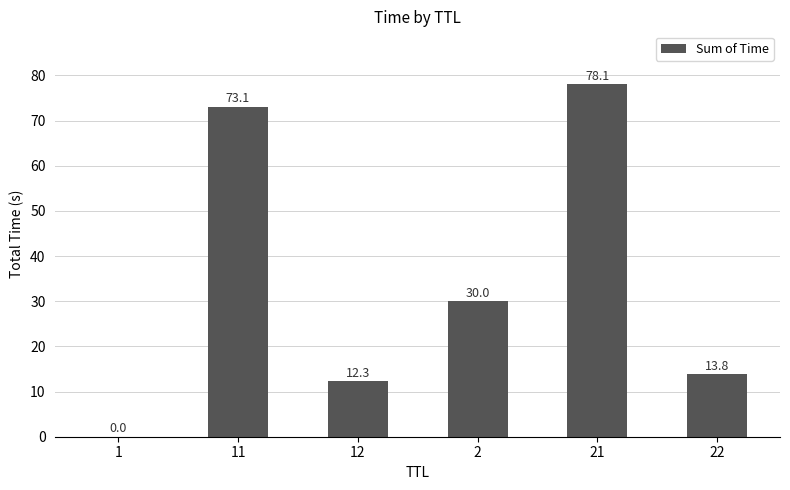

At which category does the chart reach its peak across all series?

21